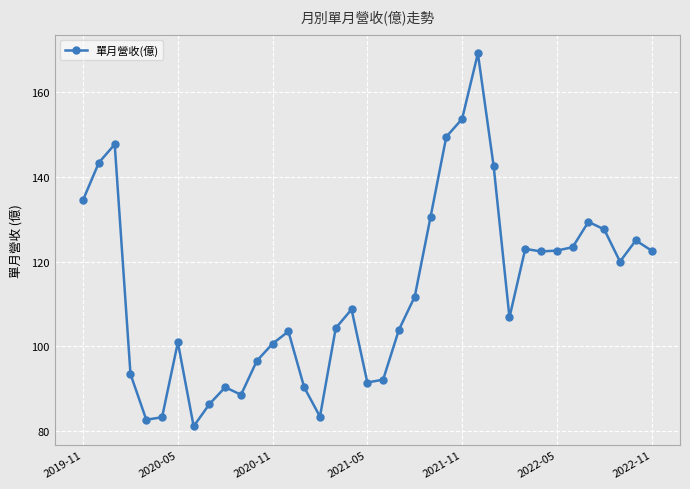

How many distinct data groups are displayed?

1